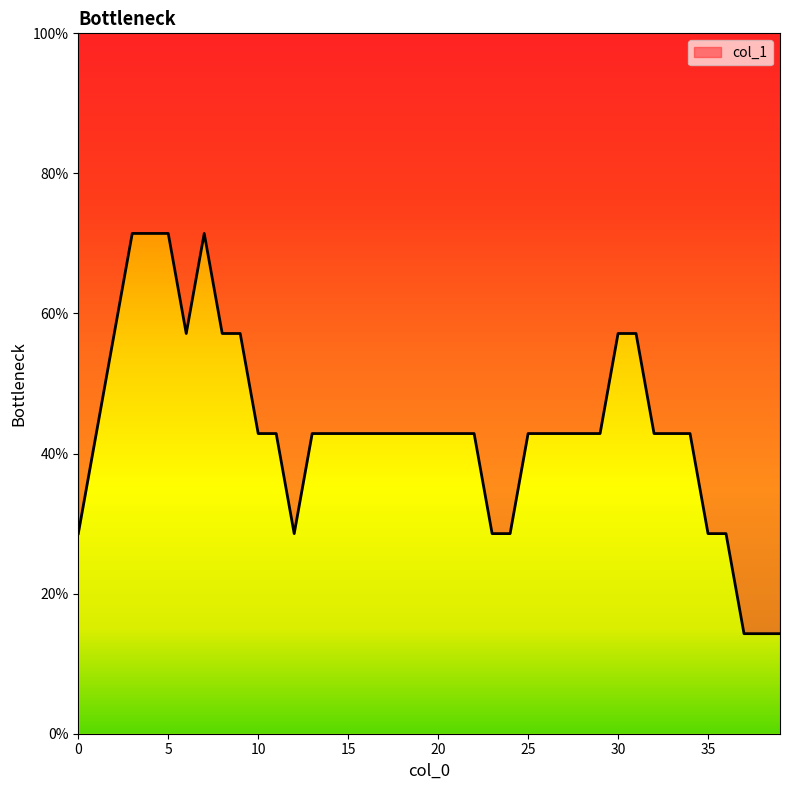

Does the chart display data point markers on the line(s)?

No